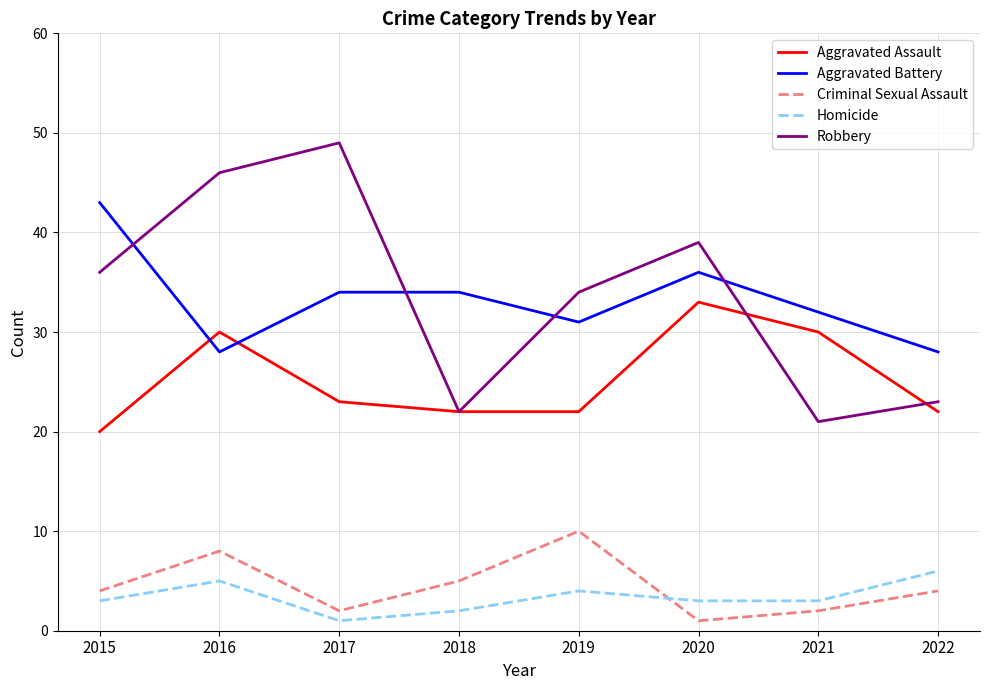

The Criminal Sexual Assault series shows 4 at 2022. True or false?

True